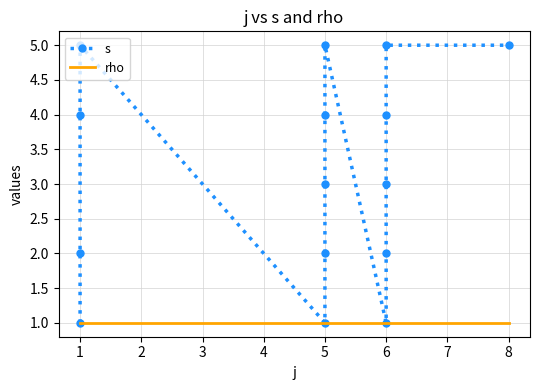

The value of s at 5 is 5. True or false?

True